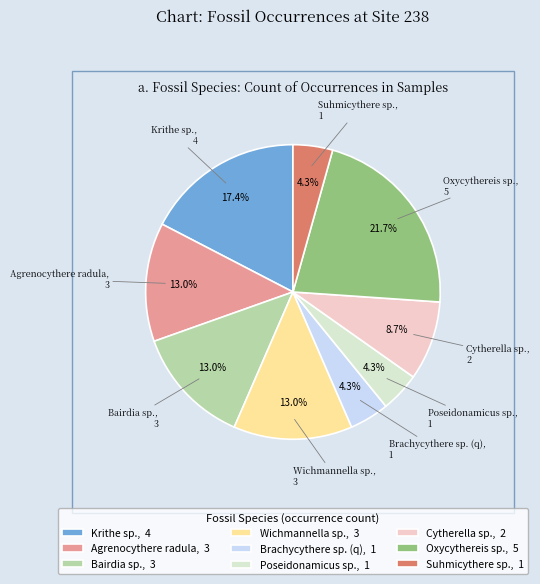

Approximately how many times larger is the value at Agrenocythere radula compared to Cytherella sp.?

1.5